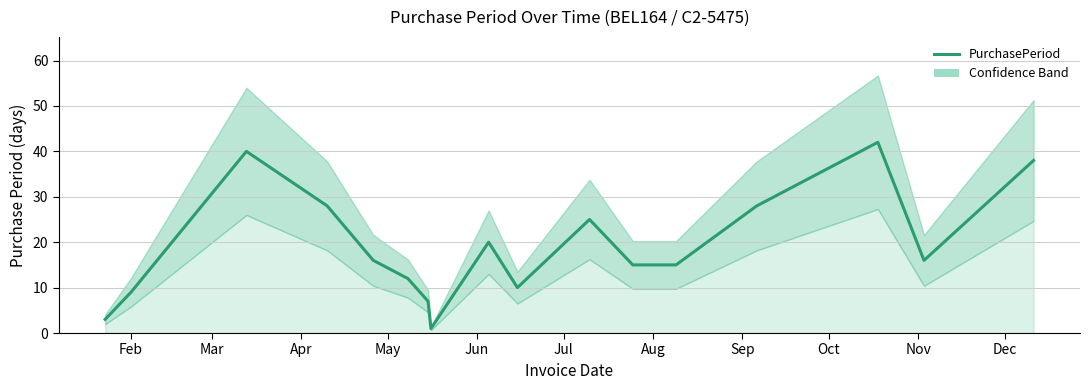

Approximately how many times larger is the value at Jun compared to Jul?

1.3